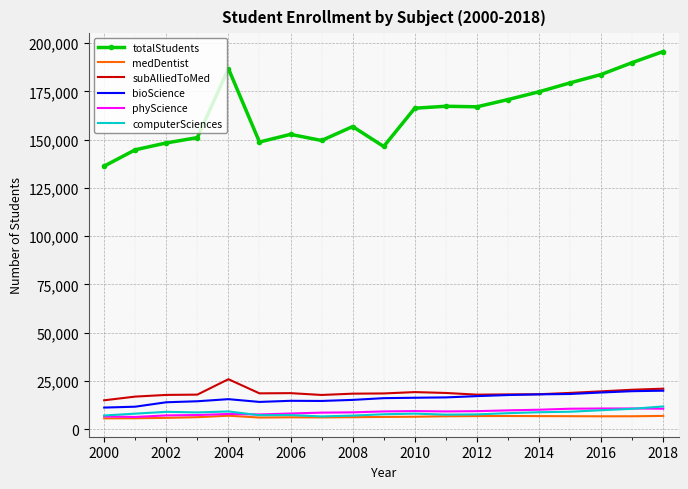

Which series has the largest total across all categories?

totalStudents